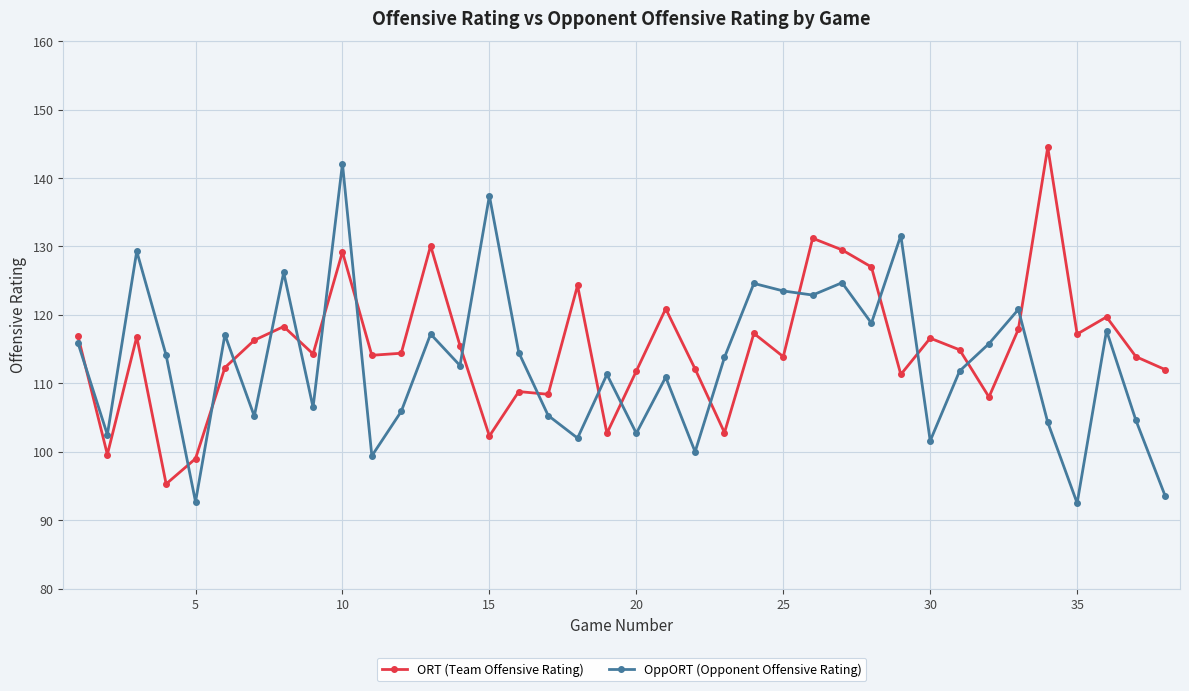

True or false: ORT (Team Offensive Rating) and OppORT (Opponent Offensive Rating) intersect in this chart.

True